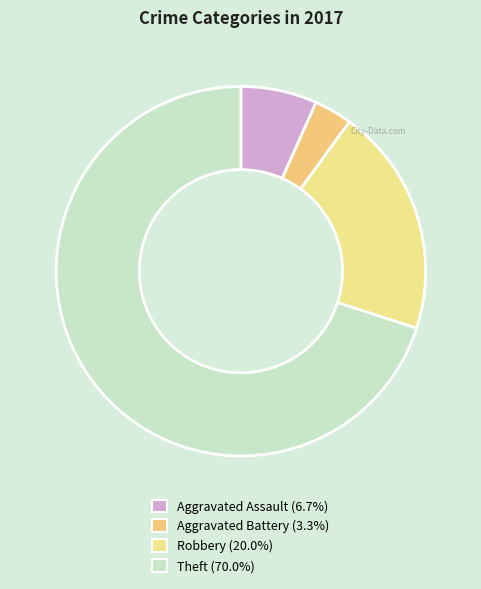

Count the number of slices in the pie.

4